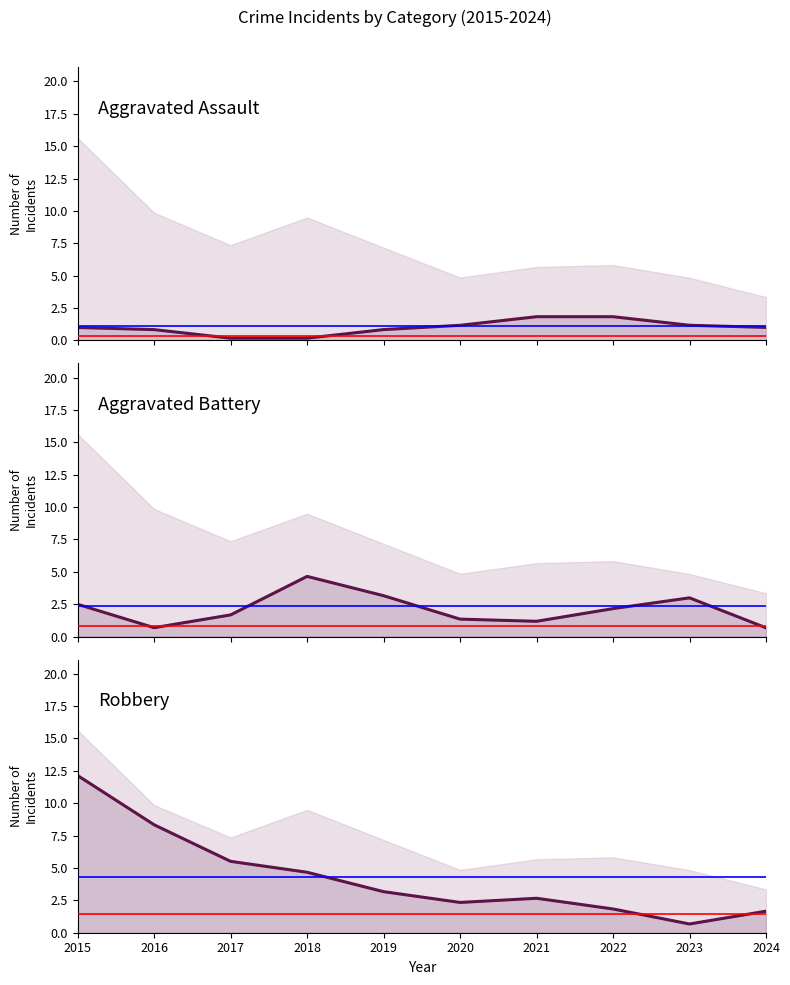

Count the number of data series in this chart.

3